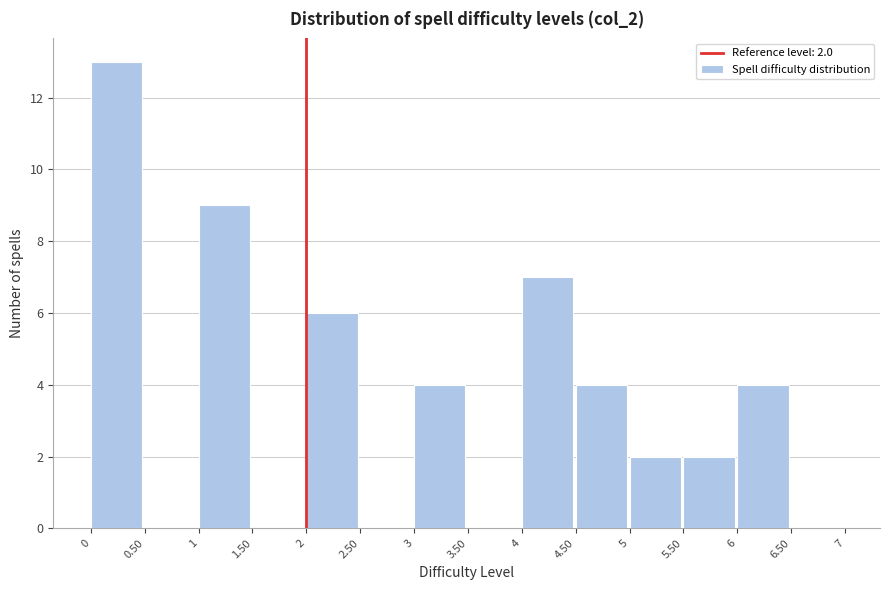

Which range on the x-axis has the tallest bar?

0 to 0.50